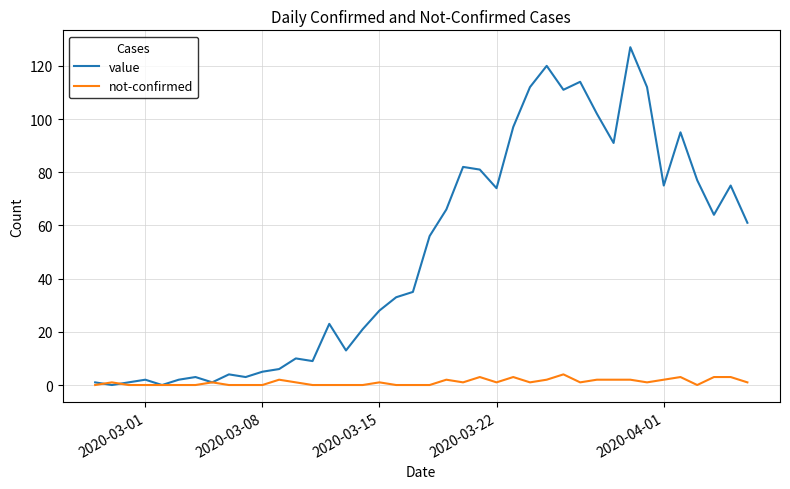

What is the highest value of the value series?

127